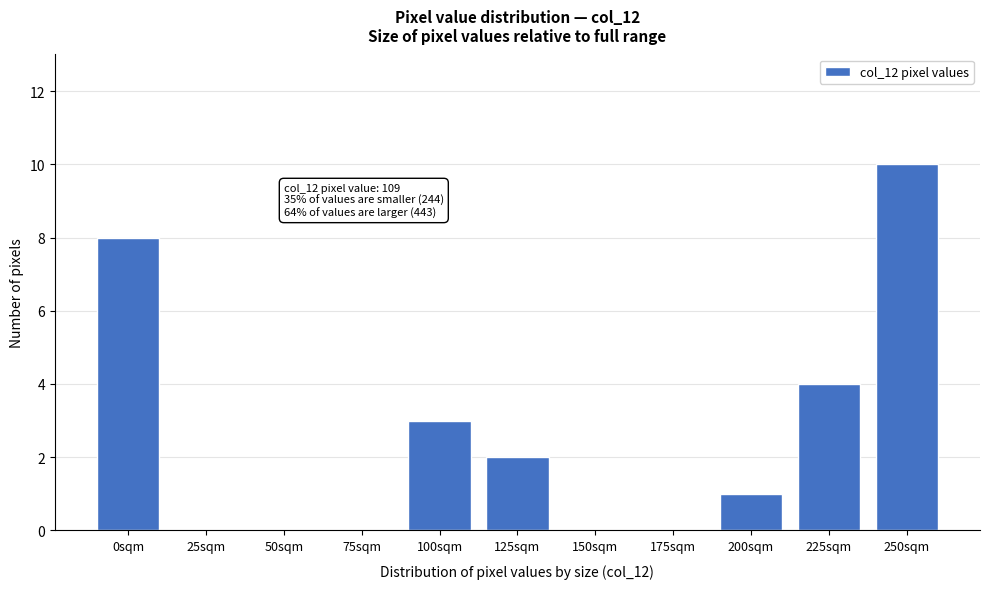

Reading left to right, transcribe all the data shown in this chart.

0sqm=8	25sqm=0	50sqm=0	75sqm=0	100sqm=3	125sqm=2	150sqm=0	175sqm=0	200sqm=1	225sqm=4	250sqm=10